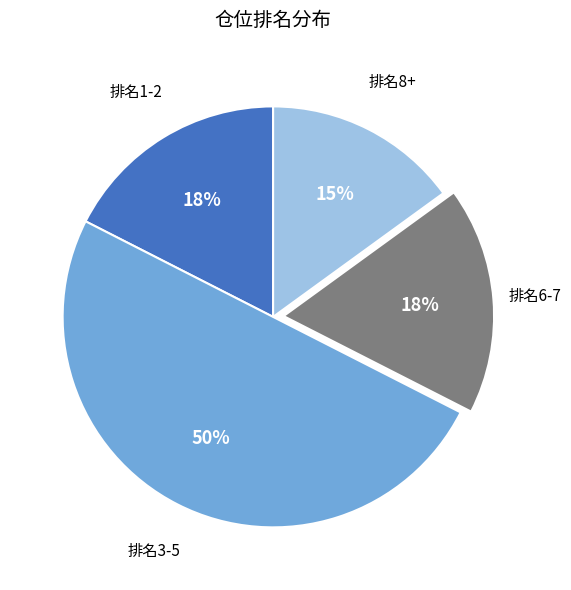

To the nearest percent, what is the average slice percentage?

25%